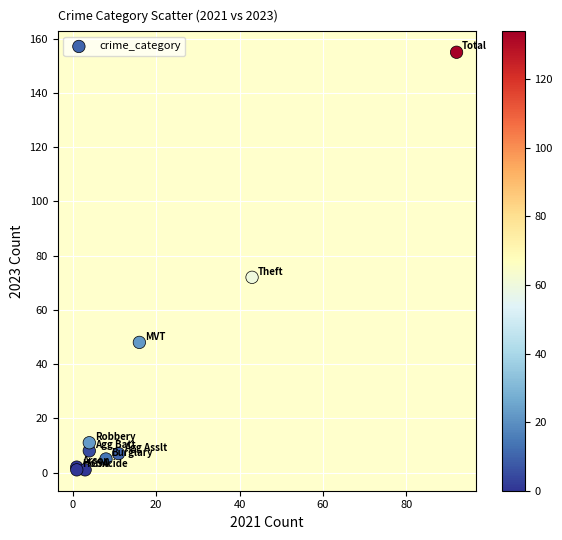

What Y value in the scatter plot is closest to 78?

72